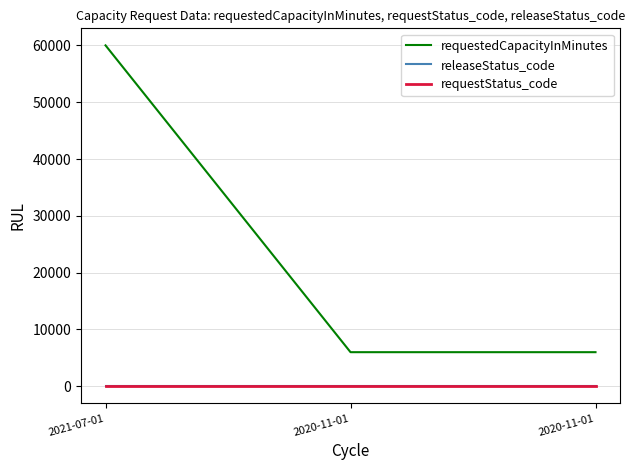

Does the chart have visible grid lines?

Yes